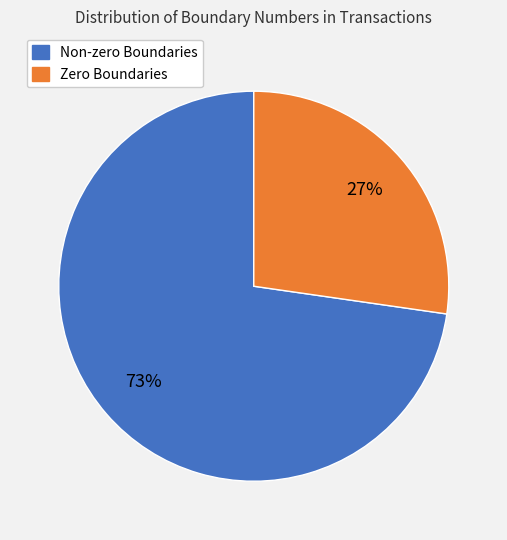

Is the sum of Non-zero Boundaries and Zero Boundaries greater than half?

Yes